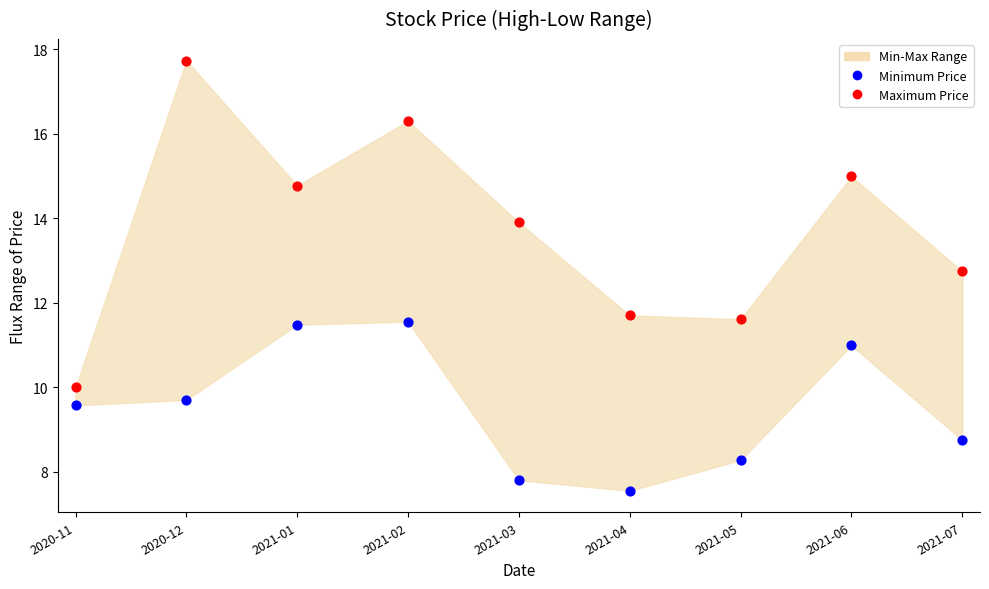

Which series reaches the minimum Y coordinate?

Minimum Price